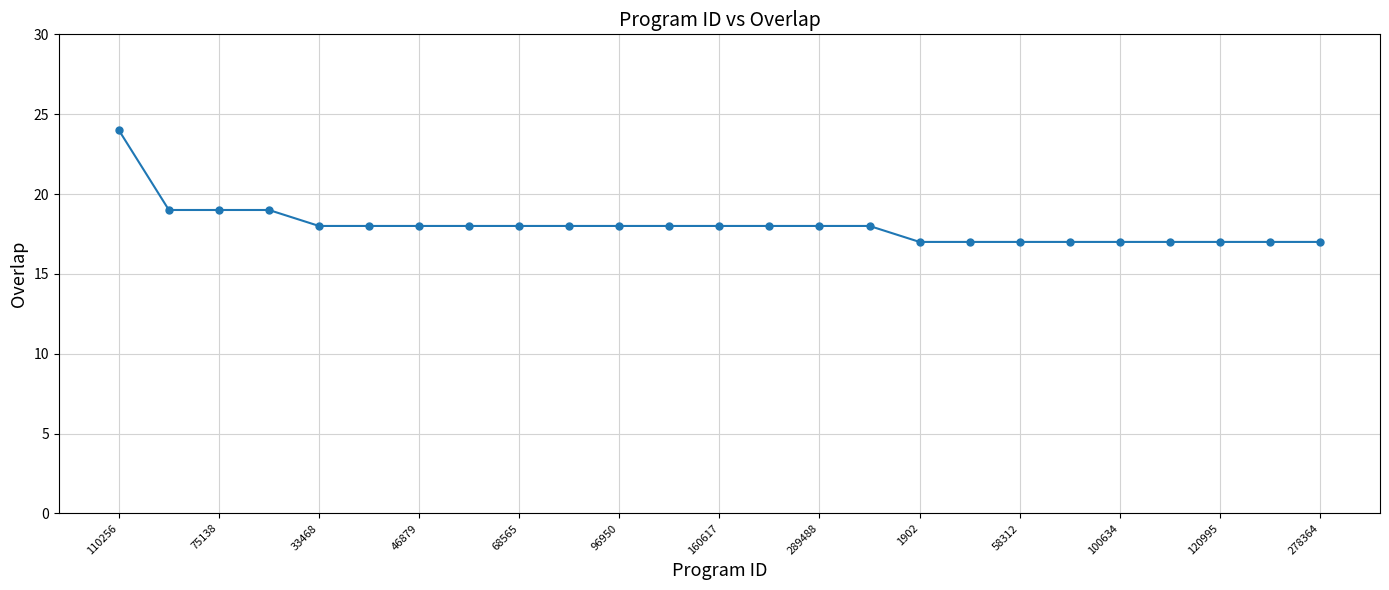

What is the value of the 1st point from the left?

24